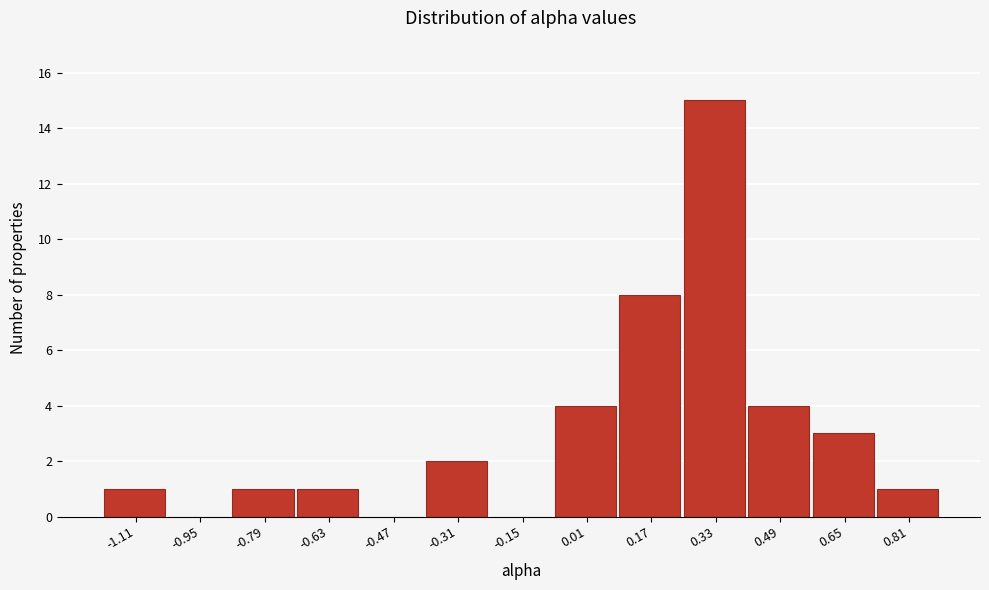

Reading left to right, list all the values displayed in this chart.

-1.11=1	-0.95=0	-0.79=1	-0.63=1	-0.47=0	-0.31=2	-0.15=0	0.01=4	0.17=8	0.33=15	0.49=4	0.65=3	0.81=1